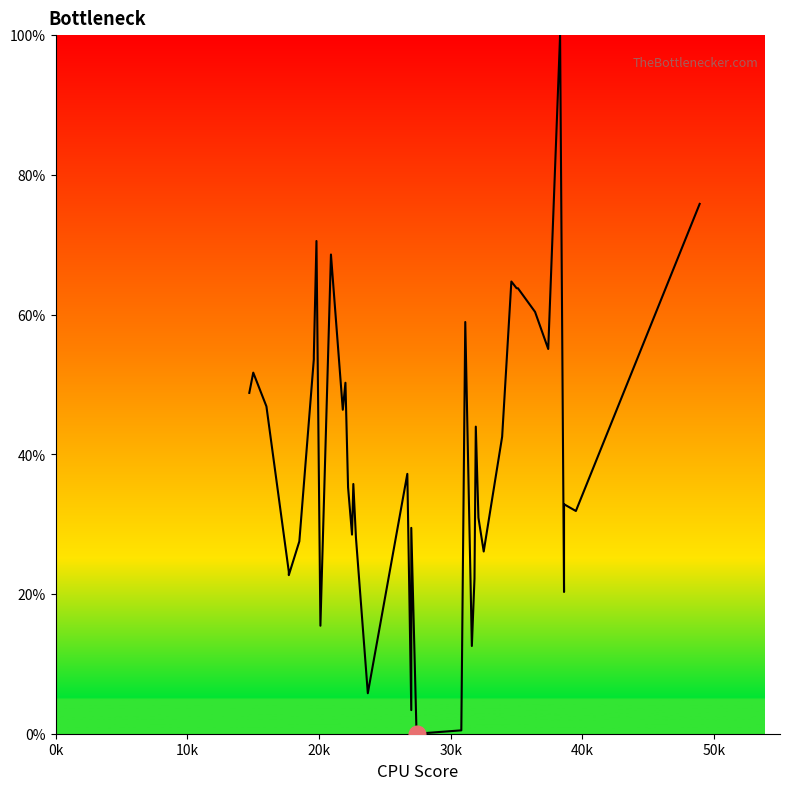

How many values are below 37?

20